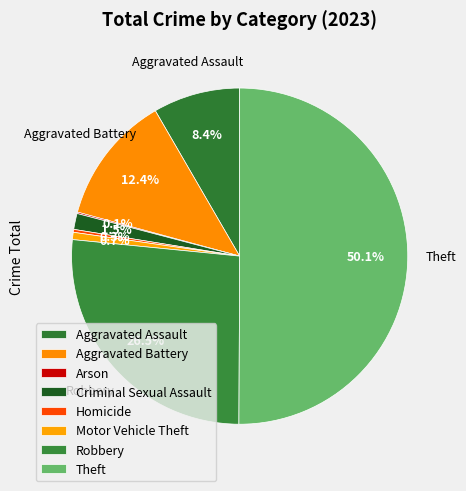

What percentage is the Aggravated Battery slice, to the nearest percent?

12%